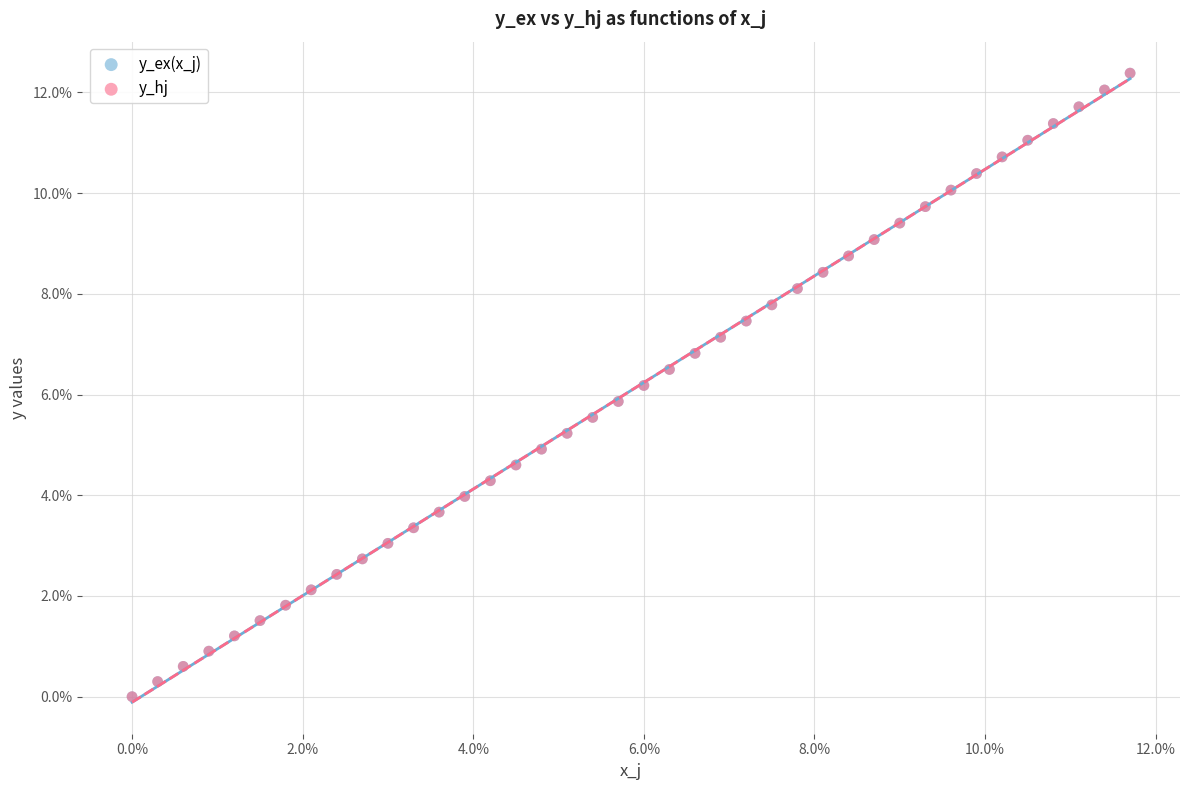

What are all the series names shown in the legend?

y_ex(x_j), y_hj